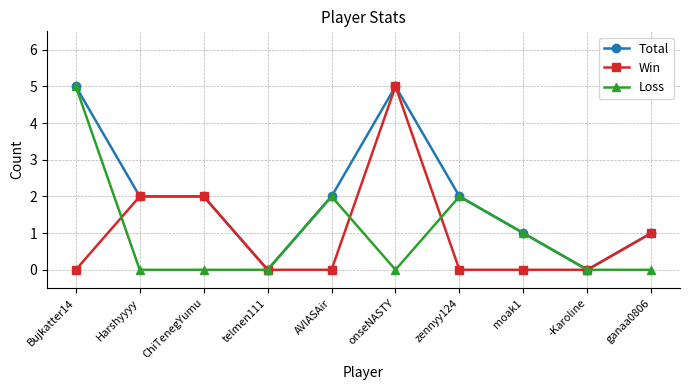

What is the maximum value for Loss?

5